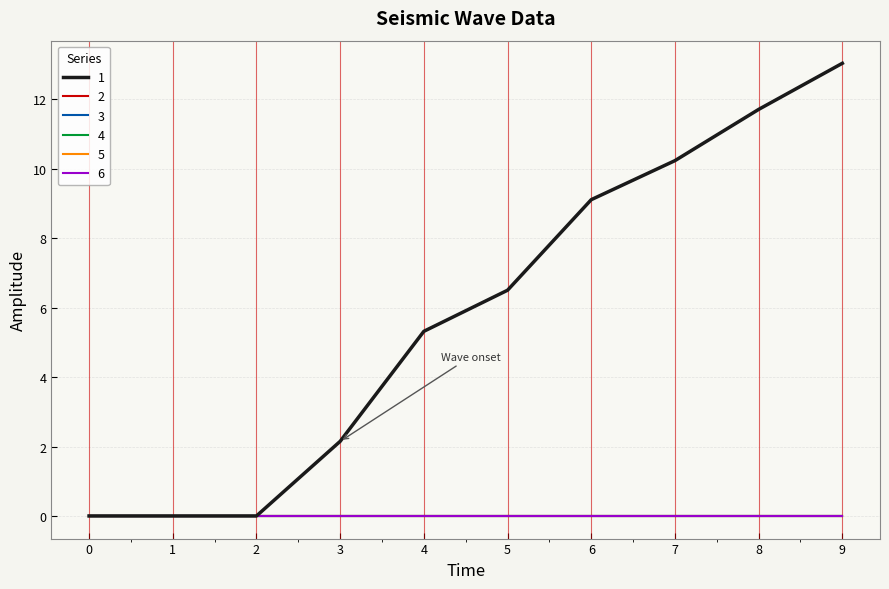

Does the chart have visible grid lines?

Yes